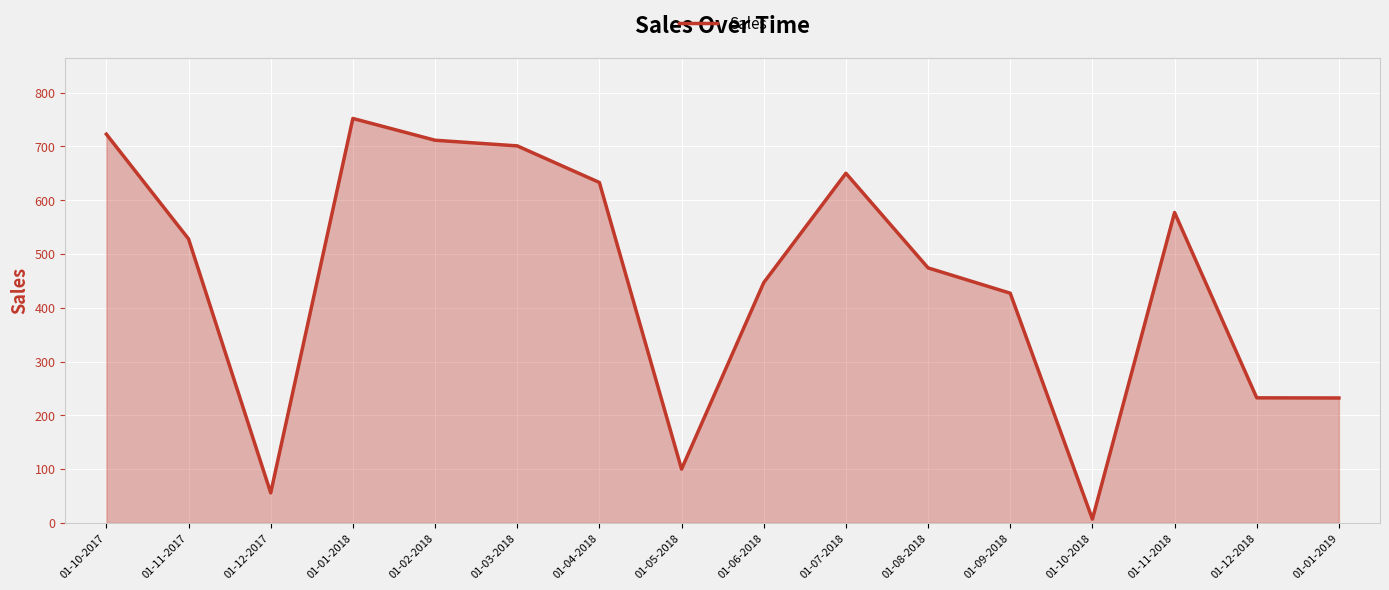

What is the difference between the values at 01-12-2018 and 01-02-2018?

479.0